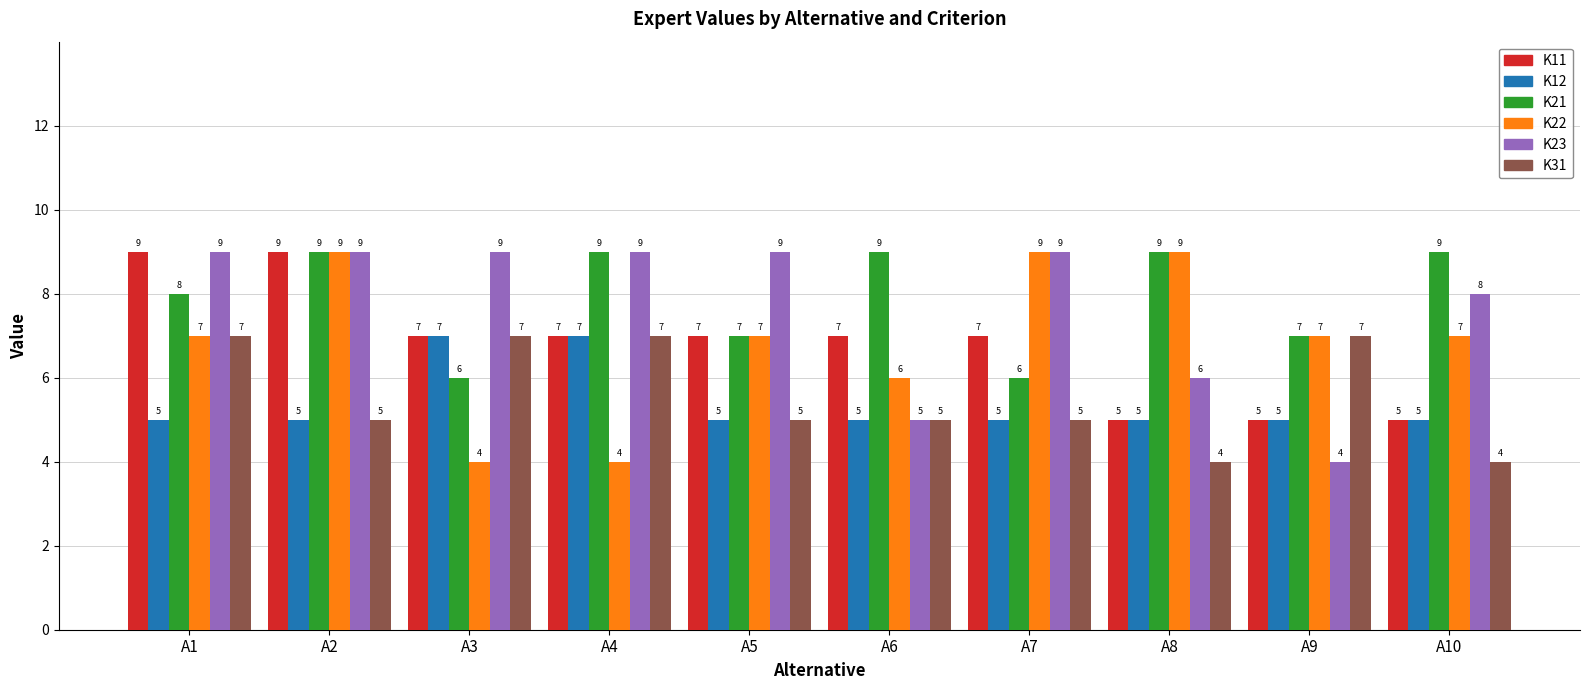

What is the approximate value of K12 at A7?

5